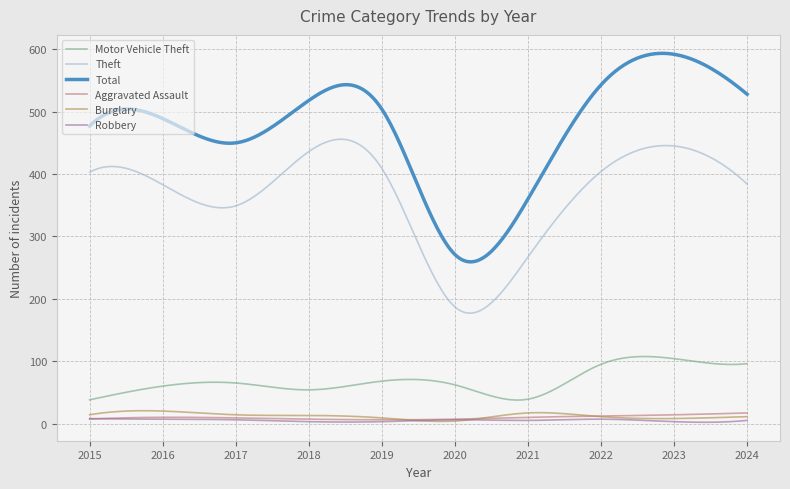

True or false: Motor Vehicle Theft and Robbery cross at least once.

False